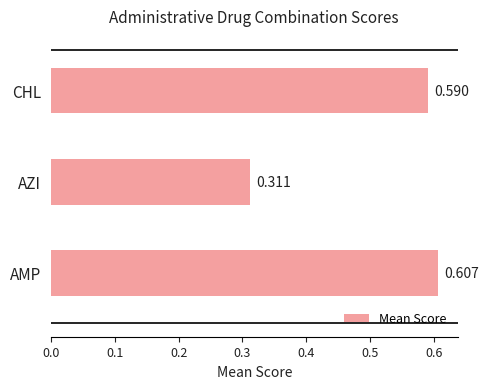

Between AZI and CHL, which is larger?

CHL